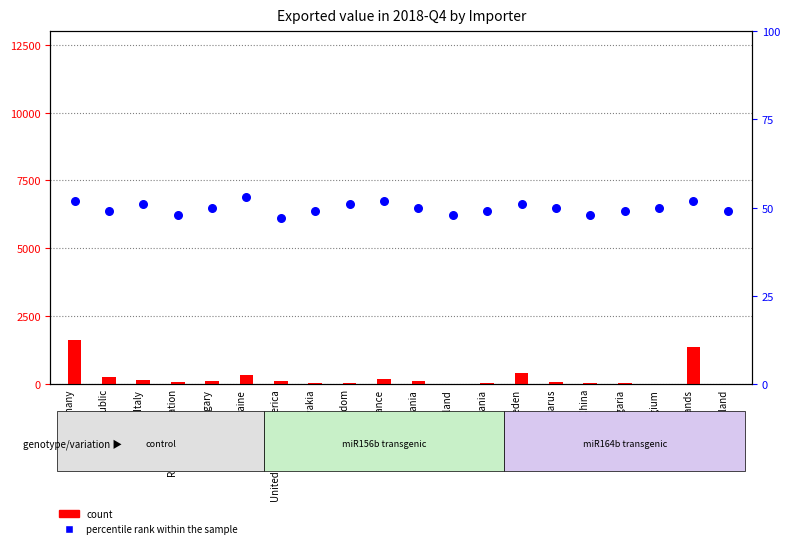

At how many categories does at least one series exceed 625?

2